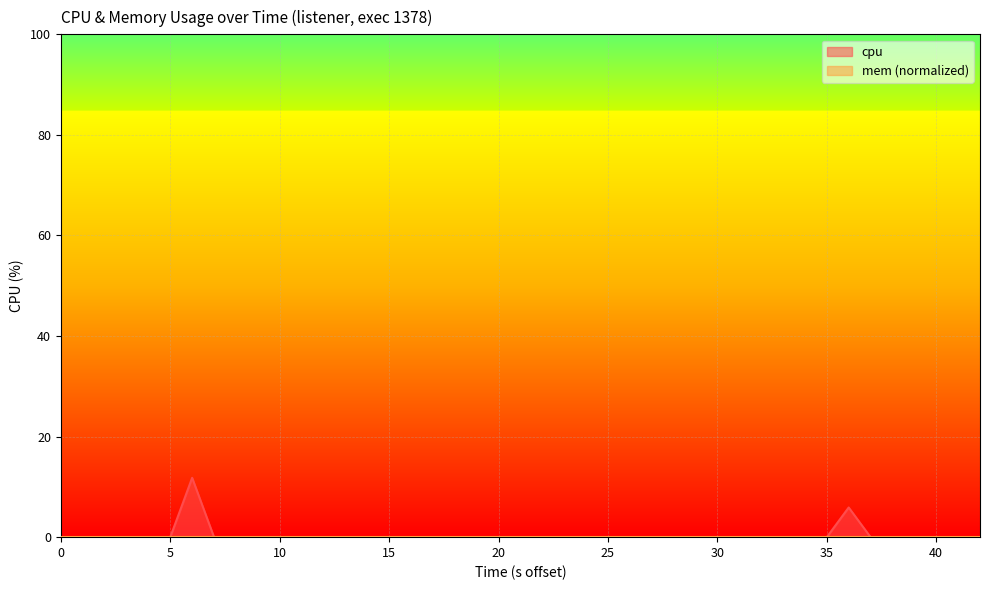

True or false: there are more than 0 points higher than both neighbors.

True